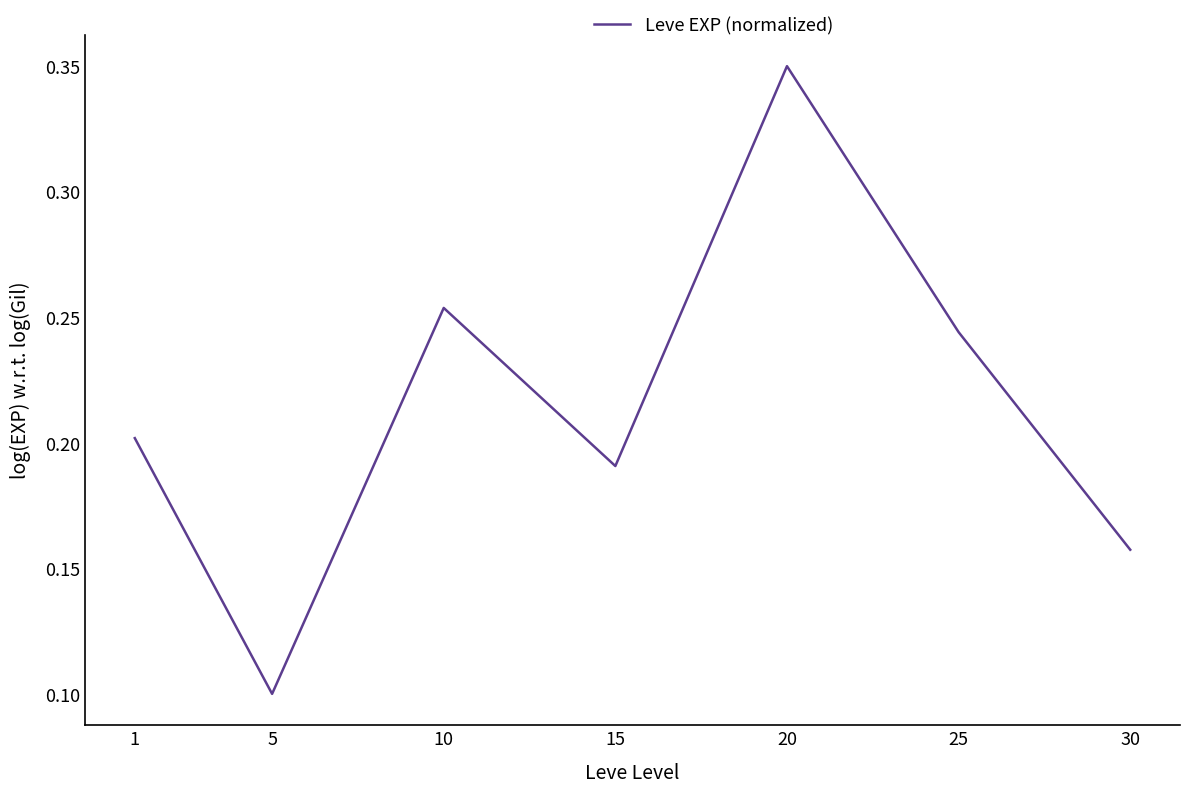

The chart shows a value of 0.2 at 20. True or false?

False